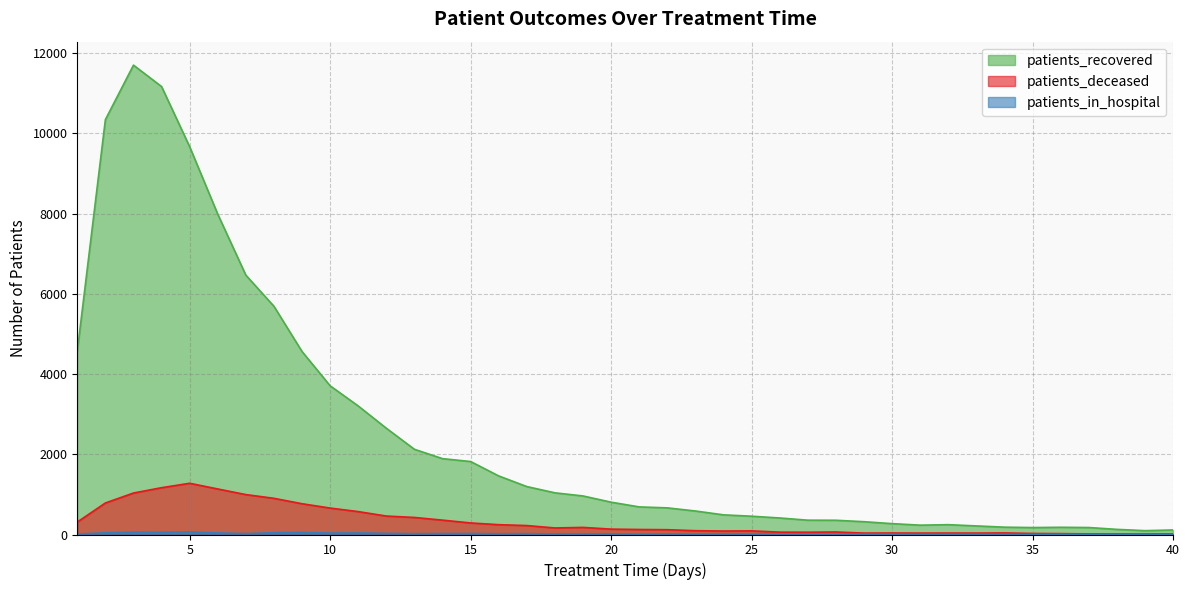

Between 9 and 38, which series saw the biggest shift?

patients_recovered